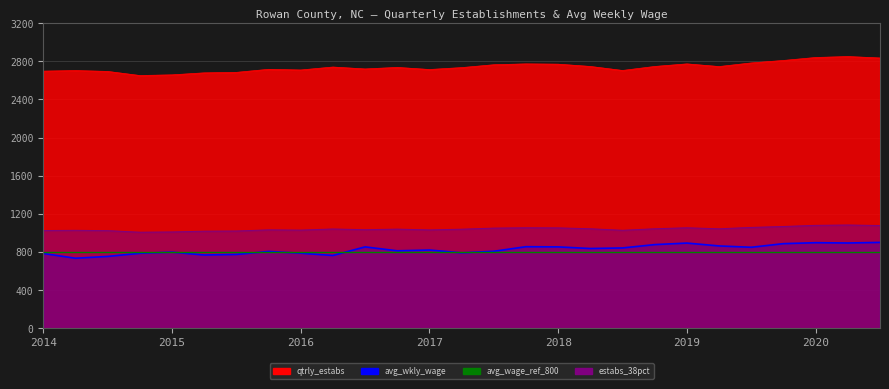

Is the value of avg_wkly_wage at 2020-3 greater than the value of qtrly_estabs at 2018-4?

No